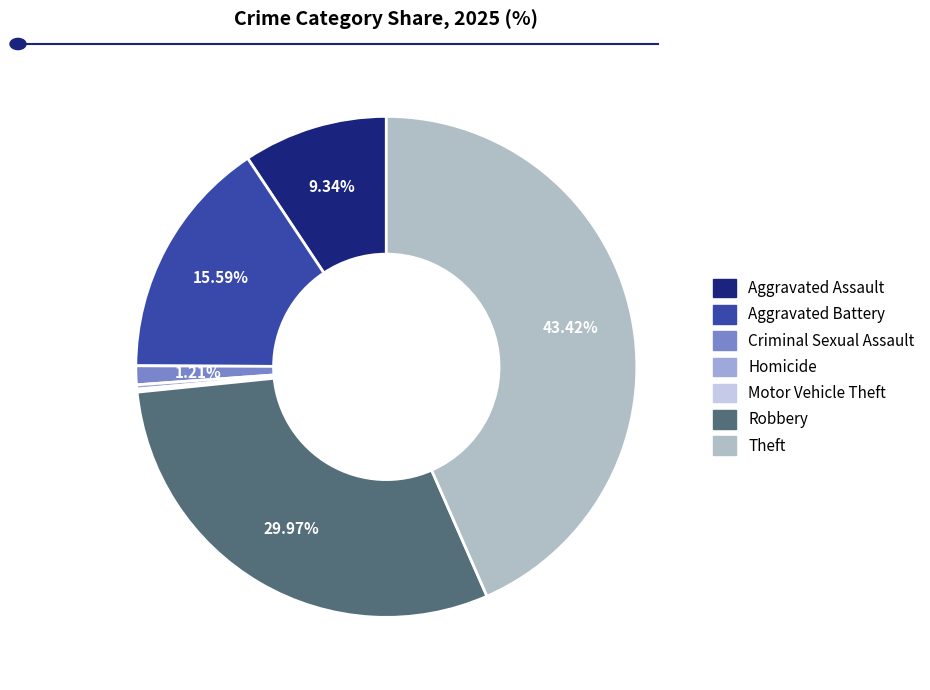

Which has a higher value, Homicide or Robbery?

Robbery